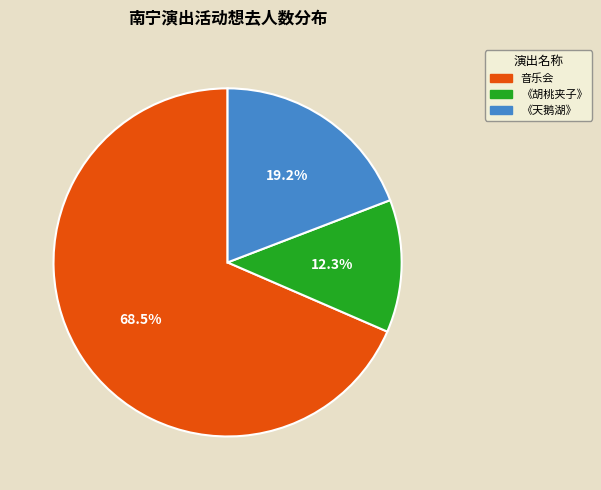

Count the number of slices in the pie.

3